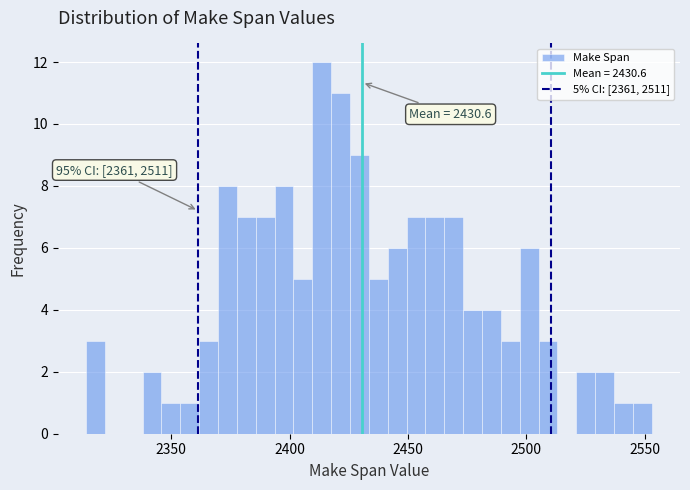

Around what value on the x-axis is the tallest bar? Give the approximate position of its centre, as read against the axis.

2415